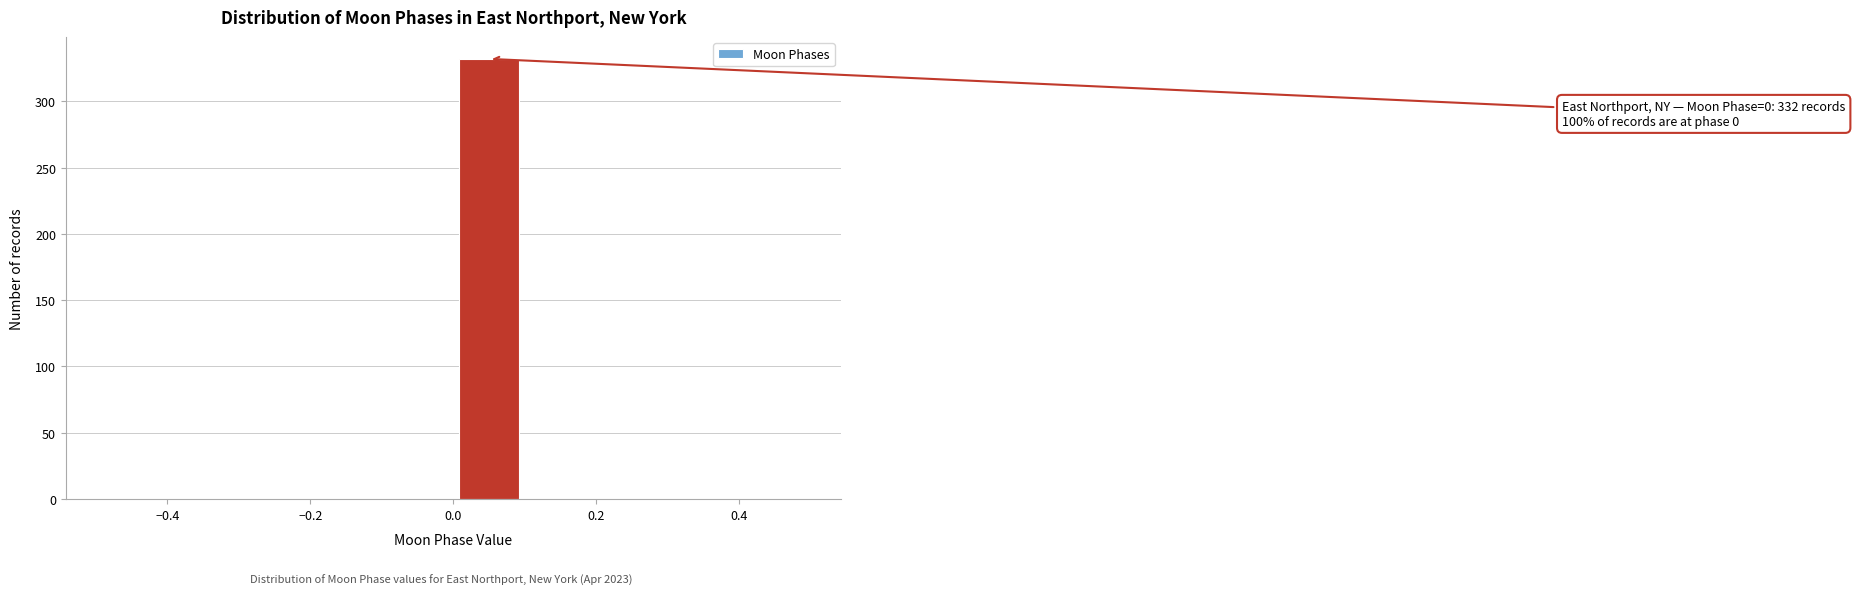

Which range on the x-axis has the tallest bar?

0.0 to 0.1